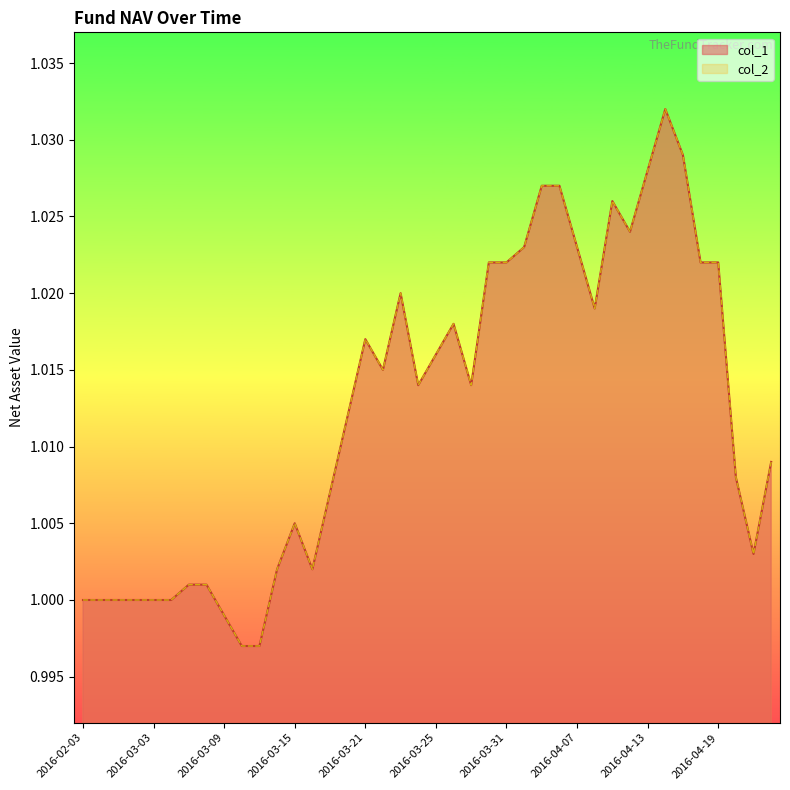

Reading right to left, what are all the values shown in this chart?

col_1: 1.0	1.0	1.0	1.0	1.0	1.0	1.0	1.0	1.0	1.0	1.0	1.0	1.0	1.0	1.0	1.0	1.0	1.0	1.0	1.0	1.0	1.0	1.0	1.0	1.0	1.0	1.0	1.0	1.0	1.0	1.0	1.0	1.0	1.0	1.0	1.0	1.0	1.0	1.0	1.0
col_2: 1.0	1.0	1.0	1.0	1.0	1.0	1.0	1.0	1.0	1.0	1.0	1.0	1.0	1.0	1.0	1.0	1.0	1.0	1.0	1.0	1.0	1.0	1.0	1.0	1.0	1.0	1.0	1.0	1.0	1.0	1.0	1.0	1.0	1.0	1.0	1.0	1.0	1.0	1.0	1.0